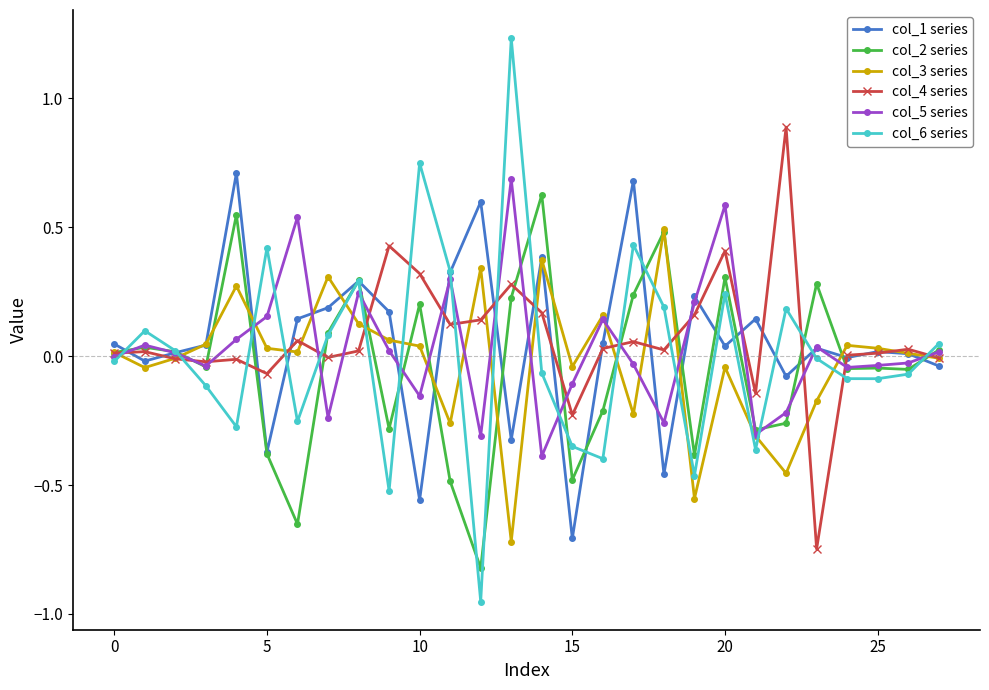

Which series ends up on top after the final intersection of col_3 series and col_2 series?

col_2 series